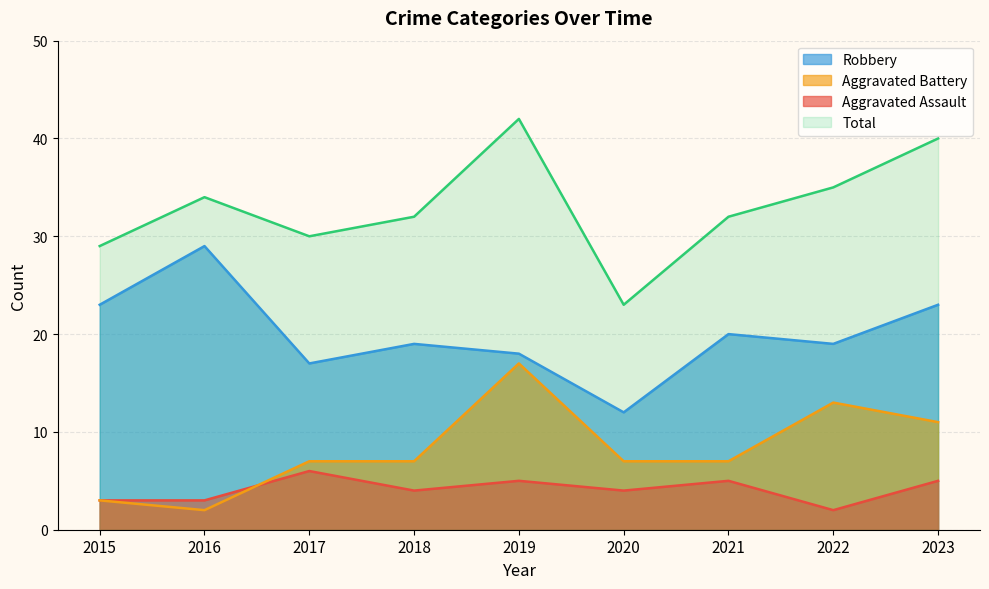

In Total, how many points are higher than both neighbors (excluding endpoints)?

2